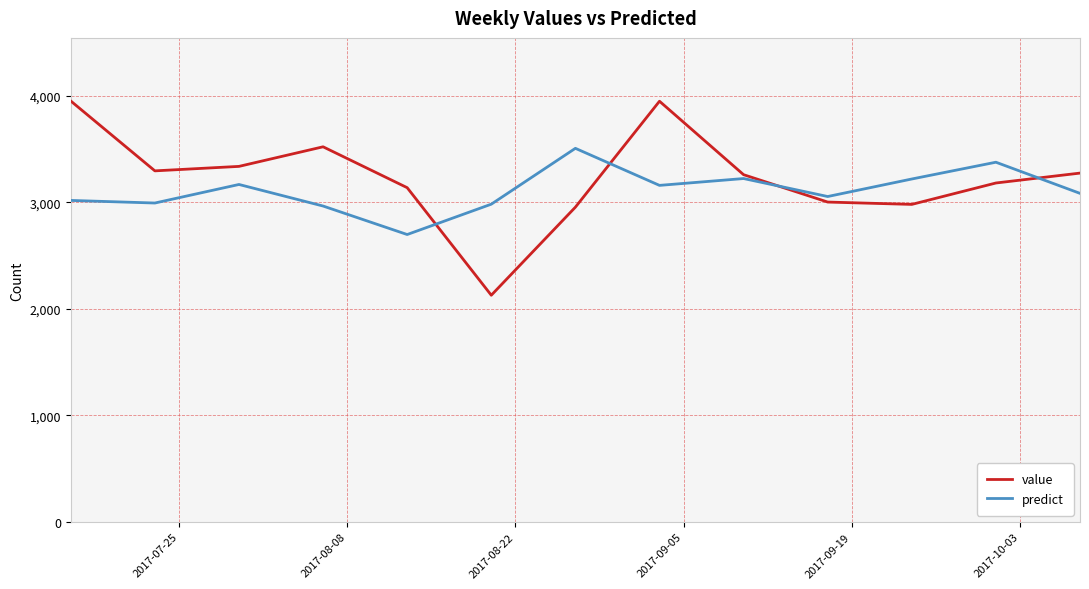

Which series ends up on top after the final intersection of predict and value?

value